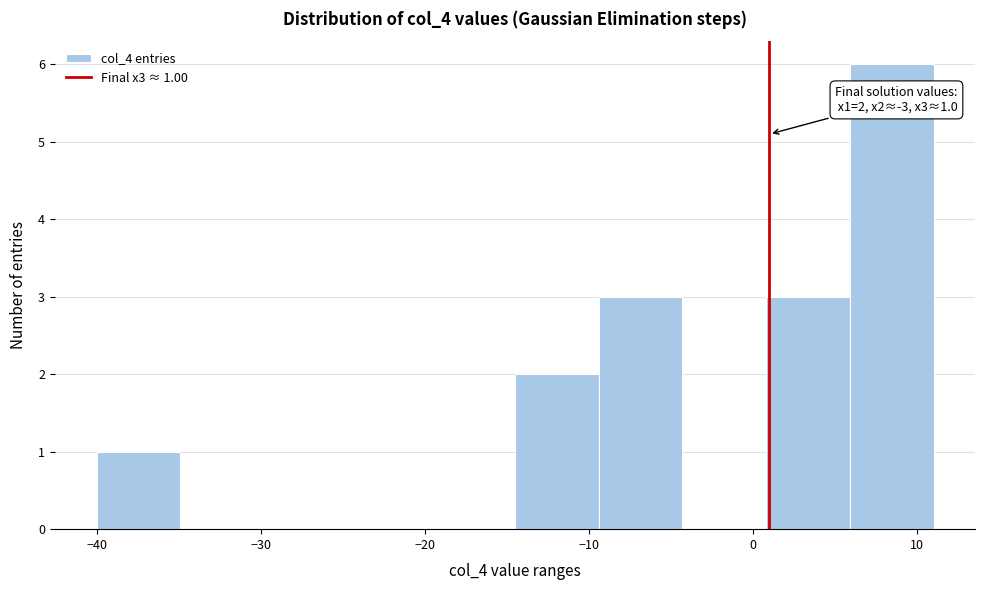

Which range on the x-axis has the tallest bar?

5.9 to 11.0